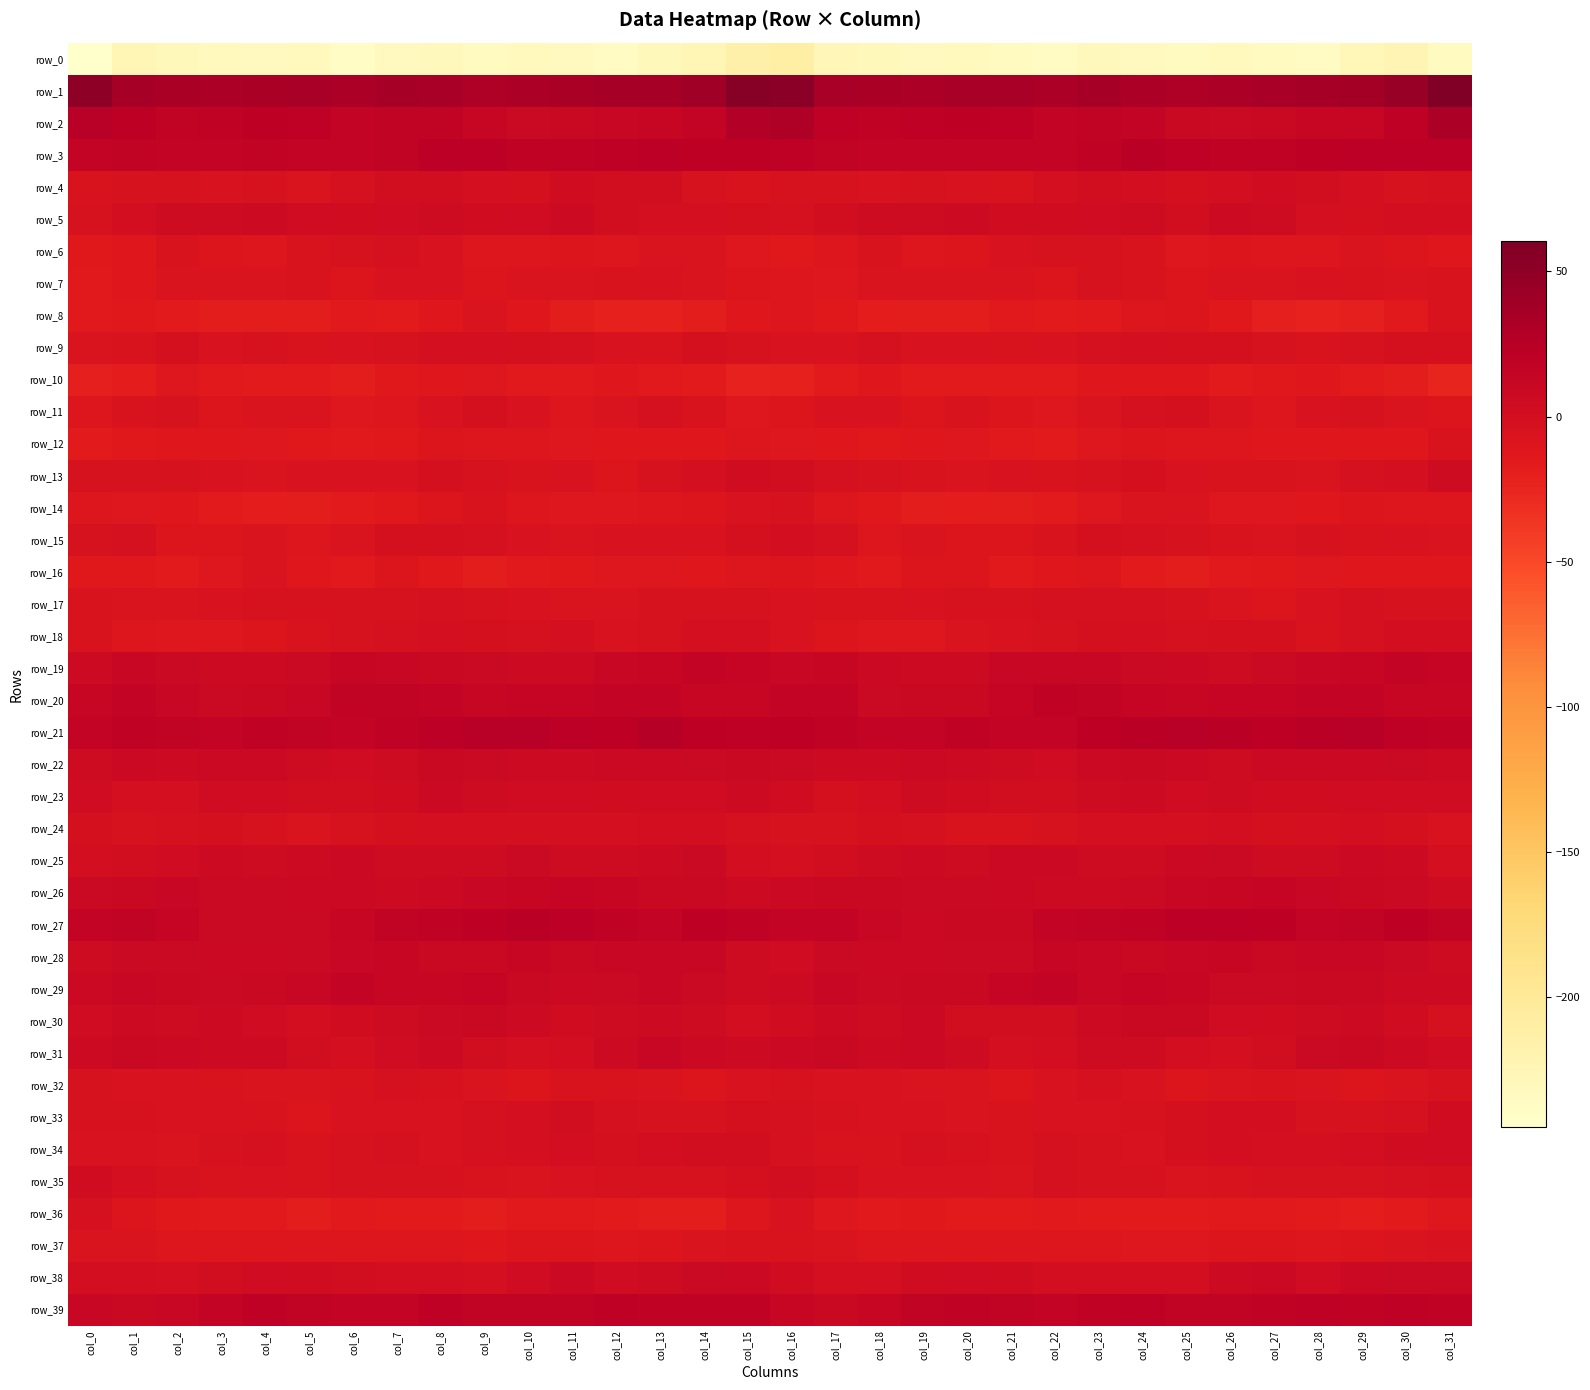

Reading right to left, extract all data points from this chart.

row_0: col_31=-234.9	col_30=-223.4	col_29=-227.1	col_28=-235.9	col_27=-234.5	col_26=-232.4	col_25=-234.5	col_24=-233.1	col_23=-230.8	col_22=-237.4	col_21=-235.2	col_20=-232.0	col_19=-233.6	col_18=-230.2	col_17=-225.9	col_16=-210.6	col_15=-215.0	col_14=-224.4	col_13=-230.6	col_12=-236.5	col_11=-233.4	col_10=-232.3	col_9=-235.2	col_8=-231.2	col_7=-233.1	col_6=-237.9	col_5=-233.0	col_4=-233.0	col_3=-232.1	col_2=-229.9	col_1=-225.7	col_0=-245.0
row_1: col_31=60.6	col_30=44.0	col_29=36.8	col_28=36.5	col_27=35.5	col_26=32.7	col_25=30.4	col_24=33.1	col_23=36.5	col_22=32.5	col_21=34.3	col_20=34.5	col_19=31.2	col_18=33.5	col_17=35.0	col_16=52.9	col_15=55.0	col_14=39.2	col_13=36.6	col_12=36.6	col_11=34.1	col_10=32.1	col_9=30.7	col_8=34.7	col_7=35.7	col_6=32.1	col_5=35.2	col_4=33.1	col_3=31.6	col_2=33.4	col_1=35.8	col_0=50.1
row_2: col_31=33.1	col_30=19.2	col_29=12.7	col_28=11.7	col_27=9.8	col_26=8.3	col_25=9.3	col_24=16.4	col_23=17.5	col_22=14.9	col_21=18.9	col_20=20.4	col_19=19.3	col_18=17.7	col_17=19.6	col_16=29.7	col_15=28.1	col_14=14.9	col_13=12.6	col_12=10.7	col_11=9.4	col_10=8.1	col_9=12.0	col_8=17.6	col_7=16.5	col_6=15.7	col_5=19.8	col_4=20.4	col_3=18.5	col_2=17.1	col_1=20.4	col_0=23.8
row_3: col_31=22.0	col_30=21.5	col_29=21.5	col_28=20.8	col_27=18.6	col_26=17.9	col_25=19.7	col_24=22.5	col_23=17.9	col_22=16.0	col_21=14.4	col_20=16.1	col_19=14.9	col_18=14.6	col_17=16.6	col_16=19.9	col_15=20.2	col_14=20.8	col_13=22.1	col_12=19.2	col_11=18.6	col_10=18.0	col_9=21.4	col_8=21.2	col_7=16.7	col_6=15.8	col_5=14.3	col_4=16.4	col_3=14.0	col_2=15.5	col_1=16.8	col_0=15.2
row_4: col_31=-3.5	col_30=-4.1	col_29=-0.8	col_28=1.6	col_27=2.4	col_26=0.3	col_25=-2.4	col_24=0.7	col_23=1.6	col_22=-0.3	col_21=-7.4	col_20=-5.8	col_19=-4.1	col_18=-5.8	col_17=-4.1	col_16=-4.9	col_15=-6.9	col_14=-4.2	col_13=1.7	col_12=1.2	col_11=2.6	col_10=-1.6	col_9=-1.0	col_8=0.9	col_7=1.8	col_6=-3.0	col_5=-8.1	col_4=-4.4	col_3=-5.1	col_2=-4.8	col_1=-4.1	col_0=-7.3
row_5: col_31=0.1	col_30=-0.1	col_29=-1.7	col_28=-0.3	col_27=4.8	col_26=6.0	col_25=2.0	col_24=5.4	col_23=4.1	col_22=3.0	col_21=2.7	col_20=6.3	col_19=5.2	col_18=5.4	col_17=2.1	col_16=-2.9	col_15=-2.0	col_14=-1.2	col_13=-1.5	col_12=1.7	col_11=5.9	col_10=4.4	col_9=2.9	col_8=5.5	col_7=3.6	col_6=2.4	col_5=3.9	col_4=6.5	col_3=4.8	col_2=5.4	col_1=-0.2	col_0=-4.6
row_6: col_31=-13.3	col_30=-9.2	col_29=-8.1	col_28=-10.2	col_27=-10.3	col_26=-9.2	col_25=-11.3	col_24=-6.8	col_23=-4.1	col_22=-4.1	col_21=-5.6	col_20=-8.8	col_19=-10.4	col_18=-7.0	col_17=-11.0	col_16=-13.8	col_15=-11.6	col_14=-8.5	col_13=-8.5	col_12=-10.9	col_11=-9.4	col_10=-10.4	col_9=-10.1	col_8=-5.4	col_7=-3.6	col_6=-4.7	col_5=-6.6	col_4=-10.1	col_3=-9.1	col_2=-7.2	col_1=-12.8	col_0=-14.6
row_7: col_31=-6.5	col_30=-8.1	col_29=-6.9	col_28=-6.0	col_27=-8.4	col_26=-7.7	col_25=-9.7	col_24=-6.5	col_23=-4.8	col_22=-9.4	col_21=-7.9	col_20=-7.7	col_19=-8.3	col_18=-7.8	col_17=-11.4	col_16=-11.0	col_15=-9.4	col_14=-7.9	col_13=-6.1	col_12=-7.3	col_11=-8.0	col_10=-8.5	col_9=-9.3	col_8=-5.1	col_7=-6.2	col_6=-9.5	col_5=-7.3	col_4=-8.4	col_3=-7.8	col_2=-8.5	col_1=-13.0	col_0=-15.7
row_8: col_31=-7.4	col_30=-15.6	col_29=-20.1	col_28=-22.0	col_27=-19.4	col_26=-14.2	col_25=-9.5	col_24=-10.2	col_23=-15.6	col_22=-17.0	col_21=-15.6	col_20=-17.8	col_19=-17.5	col_18=-18.2	col_17=-14.5	col_16=-10.3	col_15=-13.2	col_14=-17.4	col_13=-21.7	col_12=-21.2	col_11=-17.7	col_10=-12.4	col_9=-8.6	col_8=-12.4	col_7=-17.0	col_6=-15.3	col_5=-17.2	col_4=-17.5	col_3=-17.9	col_2=-17.0	col_1=-13.8	col_0=-15.5
row_9: col_31=-2.1	col_30=-2.2	col_29=-4.1	col_28=-7.3	col_27=-4.1	col_26=-2.6	col_25=-1.8	col_24=-0.6	col_23=-3.6	col_22=-6.1	col_21=-6.6	col_20=-5.7	col_19=-5.5	col_18=-2.9	col_17=-5.4	col_16=-5.6	col_15=-4.3	col_14=-1.9	col_13=-6.4	col_12=-6.2	col_11=-3.4	col_10=-2.7	col_9=-0.8	col_8=-1.3	col_7=-4.9	col_6=-6.1	col_5=-7.1	col_4=-4.8	col_3=-5.5	col_2=-2.2	col_1=-7.1	col_0=-7.7
row_10: col_31=-23.2	col_30=-17.2	col_29=-15.8	col_28=-13.4	col_27=-14.1	col_26=-16.1	col_25=-13.2	col_24=-12.7	col_23=-13.1	col_22=-16.5	col_21=-16.7	col_20=-17.0	col_19=-16.2	col_18=-12.5	col_17=-16.7	col_16=-21.6	col_15=-21.9	col_14=-16.2	col_13=-15.6	col_12=-12.5	col_11=-15.5	col_10=-15.4	col_9=-12.1	col_8=-12.9	col_7=-14.1	col_6=-17.0	col_5=-16.8	col_4=-16.6	col_3=-15.3	col_2=-12.2	col_1=-18.5	col_0=-19.5
row_11: col_31=-9.3	col_30=-8.5	col_29=-4.3	col_28=-5.1	col_27=-10.3	col_26=-7.6	col_25=-2.4	col_24=-3.4	col_23=-8.3	col_22=-12.1	col_21=-9.7	col_20=-7.3	col_19=-9.1	col_18=-6.2	col_17=-5.3	col_16=-9.4	col_15=-11.3	col_14=-7.1	col_13=-3.4	col_12=-7.7	col_11=-10.2	col_10=-5.5	col_9=-1.6	col_8=-5.2	col_7=-10.2	col_6=-11.8	col_5=-8.3	col_4=-7.8	col_3=-8.9	col_2=-4.1	col_1=-7.0	col_0=-10.4
row_12: col_31=-7.5	col_30=-12.3	col_29=-13.0	col_28=-12.5	col_27=-12.5	col_26=-10.7	col_25=-11.0	col_24=-9.7	col_23=-11.1	col_22=-16.1	col_21=-14.7	col_20=-11.7	col_19=-12.4	col_18=-13.5	col_17=-12.8	col_16=-11.3	col_15=-10.6	col_14=-12.9	col_13=-12.5	col_12=-13.1	col_11=-11.9	col_10=-10.5	col_9=-11.0	col_8=-9.1	col_7=-13.5	col_6=-15.7	col_5=-14.0	col_4=-11.5	col_3=-13.3	col_2=-12.7	col_1=-13.8	col_0=-16.2
row_13: col_31=5.3	col_30=-0.5	col_29=-2.8	col_28=-8.0	col_27=-7.2	col_26=-6.6	col_25=-6.0	col_24=-1.8	col_23=-4.3	col_22=-6.6	col_21=-5.1	col_20=-7.5	col_19=-7.2	col_18=-4.5	col_17=-3.8	col_16=1.3	col_15=2.7	col_14=-1.4	col_13=-4.4	col_12=-9.0	col_11=-6.1	col_10=-7.1	col_9=-4.4	col_8=-1.8	col_7=-5.8	col_6=-5.4	col_5=-6.2	col_4=-8.3	col_3=-5.8	col_2=-4.3	col_1=-4.3	col_0=-4.4
row_14: col_31=-10.5	col_30=-10.0	col_29=-9.7	col_28=-12.3	col_27=-11.3	col_26=-11.5	col_25=-8.4	col_24=-8.4	col_23=-12.1	col_22=-16.1	col_21=-17.3	col_20=-18.5	col_19=-17.8	col_18=-13.4	col_17=-10.6	col_16=-4.6	col_15=-6.2	col_14=-9.4	col_13=-10.7	col_12=-12.0	col_11=-11.4	col_10=-10.6	col_9=-7.5	col_8=-9.7	col_7=-13.5	col_6=-16.9	col_5=-17.8	col_4=-18.8	col_3=-16.0	col_2=-12.7	col_1=-11.2	col_0=-10.4
row_15: col_31=-8.4	col_30=-5.3	col_29=-6.6	col_28=-4.5	col_27=-7.9	col_26=-6.7	col_25=-4.2	col_24=-2.9	col_23=-1.6	col_22=-6.4	col_21=-9.4	col_20=-9.6	col_19=-8.5	col_18=-10.4	col_17=-3.6	col_16=-0.0	col_15=-2.3	col_14=-5.5	col_13=-6.2	col_12=-5.1	col_11=-8.4	col_10=-5.4	col_9=-3.5	col_8=-2.5	col_7=-2.5	col_6=-8.3	col_5=-10.1	col_4=-8.5	col_3=-9.6	col_2=-9.0	col_1=-3.5	col_0=-4.4
row_16: col_31=-12.7	col_30=-13.2	col_29=-12.5	col_28=-11.5	col_27=-13.7	col_26=-15.1	col_25=-17.4	col_24=-15.9	col_23=-10.6	col_22=-12.4	col_21=-15.0	col_20=-9.5	col_19=-9.8	col_18=-15.3	col_17=-13.2	col_16=-9.3	col_15=-9.9	col_14=-13.2	col_13=-11.9	col_12=-12.2	col_11=-14.2	col_10=-15.8	col_9=-17.3	col_8=-14.3	col_7=-9.6	col_6=-15.0	col_5=-13.3	col_4=-8.1	col_3=-12.1	col_2=-15.8	col_1=-14.0	col_0=-13.9
row_17: col_31=-4.8	col_30=-4.7	col_29=-3.6	col_28=-5.9	col_27=-8.8	col_26=-7.6	col_25=-4.8	col_24=-3.8	col_23=-3.4	col_22=-3.8	col_21=-4.5	col_20=-4.3	col_19=-5.3	col_18=-7.0	col_17=-7.3	col_16=-5.3	col_15=-4.0	col_14=-4.0	col_13=-4.2	col_12=-7.5	col_11=-8.6	col_10=-6.3	col_9=-4.1	col_8=-3.4	col_7=-3.9	col_6=-4.1	col_5=-4.4	col_4=-4.5	col_3=-5.8	col_2=-7.9	col_1=-8.4	col_0=-7.0
row_18: col_31=0.7	col_30=-0.2	col_29=-2.9	col_28=-6.6	col_27=-2.0	col_26=-2.7	col_25=-3.1	col_24=-1.4	col_23=-2.2	col_22=-4.6	col_21=-5.6	col_20=-8.0	col_19=-11.3	col_18=-11.5	col_17=-9.5	col_16=-6.0	col_15=-0.6	col_14=-0.8	col_13=-5.0	col_12=-5.5	col_11=-1.0	col_10=-3.4	col_9=-2.1	col_8=-1.4	col_7=-3.5	col_6=-4.7	col_5=-6.3	col_4=-9.5	col_3=-11.7	col_2=-11.2	col_1=-9.9	col_0=-7.4
row_19: col_31=13.4	col_30=15.6	col_29=12.8	col_28=11.5	col_27=8.6	col_26=4.9	col_25=7.6	col_24=8.7	col_23=10.7	col_22=11.1	col_21=10.4	col_20=6.5	col_19=6.7	col_18=7.4	col_17=11.9	col_16=10.7	col_15=13.6	col_14=14.6	col_13=12.2	col_12=11.0	col_11=6.7	col_10=5.7	col_9=8.1	col_8=9.5	col_7=10.9	col_6=11.7	col_5=8.4	col_4=6.3	col_3=6.7	col_2=9.1	col_1=10.7	col_0=6.0
row_20: col_31=11.8	col_30=12.1	col_29=14.6	col_28=16.2	col_27=13.1	col_26=13.4	col_25=12.0	col_24=14.0	col_23=16.7	col_22=17.8	col_21=13.3	col_20=10.0	col_19=9.9	col_18=8.6	col_17=15.9	col_16=16.1	col_15=12.0	col_14=12.8	col_13=15.9	col_12=15.0	col_11=12.9	col_10=13.2	col_9=12.1	col_8=15.3	col_7=17.3	col_6=17.4	col_5=10.8	col_4=10.3	col_3=8.6	col_2=10.7	col_1=16.3	col_0=11.9
row_21: col_31=17.8	col_30=18.9	col_29=23.9	col_28=23.4	col_27=20.5	col_26=23.3	col_25=23.9	col_24=22.8	col_23=20.1	col_22=15.4	col_21=15.4	col_20=18.6	col_19=16.0	col_18=16.4	col_17=18.2	col_16=20.5	col_15=19.6	col_14=20.7	col_13=25.0	col_12=21.1	col_11=21.6	col_10=23.8	col_9=23.8	col_8=22.0	col_7=18.3	col_6=14.8	col_5=16.7	col_4=18.1	col_3=15.4	col_2=16.8	col_1=17.9	col_0=15.2
row_22: col_31=6.3	col_30=8.6	col_29=7.7	col_28=7.6	col_27=7.1	col_26=5.5	col_25=7.8	col_24=9.4	col_23=7.0	col_22=3.7	col_21=5.0	col_20=6.7	col_19=7.7	col_18=6.1	col_17=6.7	col_16=8.0	col_15=9.8	col_14=8.8	col_13=7.4	col_12=7.5	col_11=6.3	col_10=6.0	col_9=8.7	col_8=9.3	col_7=5.0	col_6=4.4	col_5=5.2	col_4=7.7	col_3=6.9	col_2=5.9	col_1=6.9	col_0=5.4
row_23: col_31=3.8	col_30=3.6	col_29=3.6	col_28=2.9	col_27=2.9	col_26=4.8	col_25=4.3	col_24=6.8	col_23=4.9	col_22=0.9	col_21=1.6	col_20=2.6	col_19=4.6	col_18=0.5	col_17=-1.7	col_16=2.4	col_15=5.9	col_14=3.8	col_13=3.4	col_12=2.7	col_11=3.9	col_10=4.4	col_9=5.2	col_8=6.9	col_7=3.1	col_6=1.4	col_5=1.4	col_4=3.5	col_3=3.8	col_2=-1.1	col_1=-0.7	col_0=3.8
row_24: col_31=-5.9	col_30=-2.1	col_29=0.4	col_28=-0.4	col_27=-2.0	col_26=-0.2	col_25=-1.1	col_24=-1.1	col_23=-1.3	col_22=-4.6	col_21=-6.8	col_20=-6.6	col_19=-3.0	col_18=-2.3	col_17=-4.8	col_16=-4.8	col_15=-3.7	col_14=-0.3	col_13=0.1	col_12=-1.2	col_11=-1.3	col_10=-0.4	col_9=-1.3	col_8=-0.9	col_7=-2.5	col_6=-4.9	col_5=-7.9	col_4=-5.0	col_3=-2.2	col_2=-3.1	col_1=-4.4	col_0=-2.4
row_25: col_31=-1.0	col_30=6.1	col_29=7.8	col_28=5.2	col_27=4.8	col_26=8.3	col_25=7.1	col_24=4.7	col_23=5.1	col_22=6.9	col_21=7.8	col_20=4.7	col_19=6.1	col_18=5.3	col_17=2.0	col_16=-0.8	col_15=0.9	col_14=8.2	col_13=6.5	col_12=4.5	col_11=5.6	col_10=8.8	col_9=5.7	col_8=4.8	col_7=5.4	col_6=7.9	col_5=6.1	col_4=5.1	col_3=6.2	col_2=4.4	col_1=1.9	col_0=0.0
row_26: col_31=5.1	col_30=8.3	col_29=9.7	col_28=10.5	col_27=13.0	col_26=12.7	col_25=11.3	col_24=8.6	col_23=6.8	col_22=6.2	col_21=7.8	col_20=8.2	col_19=8.8	col_18=10.3	col_17=9.6	col_16=8.0	col_15=6.5	col_14=9.5	col_13=9.4	col_12=11.6	col_11=13.0	col_10=12.2	col_9=10.6	col_8=7.8	col_7=6.1	col_6=7.0	col_5=7.7	col_4=8.6	col_3=9.1	col_2=11.1	col_1=10.1	col_0=8.2
row_27: col_31=17.3	col_30=21.1	col_29=16.8	col_28=15.8	col_27=20.8	col_26=22.2	col_25=22.2	col_24=18.7	col_23=17.4	col_22=14.6	col_21=9.3	col_20=9.5	col_19=7.8	col_18=11.4	col_17=15.5	col_16=15.1	col_15=17.6	col_14=21.1	col_13=14.2	col_12=18.5	col_11=21.2	col_10=22.7	col_9=21.0	col_8=17.9	col_7=16.7	col_6=12.6	col_5=8.9	col_4=8.8	col_3=8.7	col_2=13.9	col_1=17.5	col_0=16.2
row_28: col_31=5.1	col_30=8.2	col_29=11.5	col_28=10.6	col_27=9.5	col_26=12.1	col_25=11.3	col_24=9.6	col_23=11.6	col_22=11.7	col_21=9.1	col_20=8.1	col_19=7.3	col_18=7.8	col_17=8.2	col_16=3.7	col_15=4.5	col_14=10.6	col_13=10.6	col_12=10.5	col_11=10.3	col_10=12.2	col_9=10.3	col_8=10.1	col_7=12.2	col_6=10.8	col_5=8.4	col_4=7.9	col_3=7.1	col_2=8.9	col_1=8.6	col_0=5.6
row_29: col_31=6.1	col_30=6.7	col_29=10.2	col_28=9.8	col_27=8.4	col_26=8.1	col_25=12.5	col_24=13.1	col_23=11.4	col_22=14.3	col_21=13.2	col_20=9.7	col_19=10.2	col_18=8.5	col_17=10.6	col_16=6.0	col_15=5.6	col_14=8.3	col_13=10.6	col_12=9.2	col_11=8.0	col_10=9.5	col_9=13.6	col_8=12.2	col_7=12.1	col_6=15.3	col_5=11.0	col_4=10.2	col_3=8.8	col_2=9.8	col_1=10.6	col_0=7.3
row_30: col_31=-3.1	col_30=2.8	col_29=6.4	col_28=5.6	col_27=2.6	col_26=4.2	col_25=9.4	col_24=9.5	col_23=6.8	col_22=2.0	col_21=1.5	col_20=1.0	col_19=6.9	col_18=4.7	col_17=6.5	col_16=2.4	col_15=0.6	col_14=5.1	col_13=6.3	col_12=4.6	col_11=2.2	col_10=6.6	col_9=9.9	col_8=8.9	col_7=4.7	col_6=2.2	col_5=0.2	col_4=3.5	col_3=6.2	col_2=5.4	col_1=6.5	col_0=3.8
row_31: col_31=3.8	col_30=6.6	col_29=9.5	col_28=8.5	col_27=1.9	col_26=-1.4	col_25=-0.2	col_24=4.6	col_23=5.3	col_22=-0.2	col_21=-0.8	col_20=4.8	col_19=6.9	col_18=6.3	col_17=9.4	col_16=8.0	col_15=6.1	col_14=7.3	col_13=10.5	col_12=5.9	col_11=0.3	col_10=-1.1	col_9=1.2	col_8=5.9	col_7=3.3	col_6=-1.2	col_5=1.2	col_4=5.8	col_3=6.8	col_2=7.1	col_1=9.8	col_0=6.8
row_32: col_31=-4.4	col_30=-7.6	col_29=-9.6	col_28=-7.8	col_27=-7.0	col_26=-8.3	col_25=-9.1	col_24=-5.6	col_23=-2.9	col_22=-5.7	col_21=-8.7	col_20=-7.9	col_19=-7.6	col_18=-6.1	col_17=-5.4	col_16=-5.1	col_15=-6.1	col_14=-9.5	col_13=-8.6	col_12=-7.1	col_11=-7.0	col_10=-8.7	col_9=-8.4	col_8=-4.2	col_7=-3.2	col_6=-7.2	col_5=-8.6	col_4=-7.9	col_3=-6.8	col_2=-5.9	col_1=-5.3	col_0=-4.0
row_33: col_31=2.5	col_30=-2.9	col_29=-4.7	col_28=-4.2	col_27=0.7	col_26=0.1	col_25=-2.3	col_24=-4.4	col_23=-5.6	col_22=-5.9	col_21=-7.4	col_20=-8.6	col_19=-6.3	col_18=-6.1	col_17=-5.0	col_16=-3.8	col_15=-2.7	col_14=-4.5	col_13=-4.7	col_12=-2.8	col_11=1.8	col_10=-1.1	col_9=-2.7	col_8=-5.3	col_7=-5.8	col_6=-5.7	col_5=-8.9	col_4=-7.4	col_3=-6.1	col_2=-5.9	col_1=-5.1	col_0=-4.0
row_34: col_31=3.3	col_30=2.5	col_29=0.3	col_28=-1.2	col_27=-1.0	col_26=0.5	col_25=-2.6	col_24=-5.4	col_23=-4.3	col_22=-3.6	col_21=-6.4	col_20=-4.9	col_19=-3.3	col_18=-7.3	col_17=-6.3	col_16=-3.6	col_15=0.9	col_14=1.4	col_13=0.1	col_12=-2.2	col_11=0.2	col_10=-0.3	col_9=-3.8	col_8=-5.5	col_7=-3.8	col_6=-4.3	col_5=-6.6	col_4=-3.5	col_3=-4.8	col_2=-7.7	col_1=-6.2	col_0=-5.3
row_35: col_31=-2.5	col_30=-3.8	col_29=-4.1	col_28=-4.6	col_27=-5.0	col_26=-7.0	col_25=-8.4	col_24=-5.0	col_23=-4.6	col_22=-3.7	col_21=-7.6	col_20=-6.0	col_19=-6.1	col_18=-5.8	col_17=-1.9	col_16=1.0	col_15=-2.6	col_14=-4.1	col_13=-4.4	col_12=-4.9	col_11=-5.4	col_10=-8.2	col_9=-7.1	col_8=-4.5	col_7=-4.3	col_6=-4.7	col_5=-7.3	col_4=-5.9	col_3=-6.3	col_2=-4.8	col_1=-1.0	col_0=2.2
row_36: col_31=-11.5	col_30=-16.4	col_29=-18.4	col_28=-16.7	col_27=-15.7	col_26=-15.0	col_25=-17.0	col_24=-16.3	col_23=-16.6	col_22=-15.7	col_21=-16.9	col_20=-16.1	col_19=-14.6	col_18=-14.7	col_17=-11.2	col_16=-5.6	col_15=-10.3	col_14=-18.2	col_13=-17.8	col_12=-16.1	col_11=-15.5	col_10=-15.4	col_9=-17.0	col_8=-16.0	col_7=-16.8	col_6=-15.4	col_5=-17.0	col_4=-15.3	col_3=-14.7	col_2=-14.3	col_1=-9.4	col_0=-3.2
row_37: col_31=-5.9	col_30=-7.8	col_29=-8.9	col_28=-10.9	col_27=-9.1	col_26=-8.7	col_25=-11.5	col_24=-11.5	col_23=-10.5	col_22=-10.9	col_21=-9.9	col_20=-10.8	col_19=-10.3	col_18=-10.1	col_17=-8.6	col_16=-7.0	col_15=-6.9	col_14=-8.1	col_13=-9.8	col_12=-10.1	col_11=-9.2	col_10=-9.0	col_9=-12.4	col_8=-10.8	col_7=-10.8	col_6=-10.3	col_5=-10.2	col_4=-10.9	col_3=-10.1	col_2=-10.2	col_1=-7.9	col_0=-7.5
row_38: col_31=8.1	col_30=9.1	col_29=7.3	col_28=3.4	col_27=7.3	col_26=6.5	col_25=0.4	col_24=-0.3	col_23=0.0	col_22=0.3	col_21=2.3	col_20=4.0	col_19=3.1	col_18=-0.7	col_17=-0.5	col_16=2.2	col_15=6.9	col_14=9.1	col_13=5.6	col_12=4.3	col_11=7.9	col_10=4.2	col_9=-0.7	col_8=0.2	col_7=-0.3	col_6=1.3	col_5=3.0	col_4=4.1	col_3=1.7	col_2=-1.3	col_1=0.1	col_0=-0.0
row_39: col_31=18.5	col_30=19.1	col_29=18.1	col_28=19.6	col_27=17.8	col_26=16.5	col_25=16.9	col_24=19.1	col_23=17.8	col_22=14.7	col_21=17.3	col_20=18.3	col_19=17.2	col_18=12.0	col_17=9.8	col_16=12.0	col_15=17.9	col_14=18.4	col_13=18.5	col_12=19.6	col_11=16.8	col_10=16.6	col_9=17.4	col_8=19.7	col_7=15.9	col_6=16.0	col_5=17.2	col_4=19.0	col_3=14.8	col_2=11.1	col_1=10.2	col_0=11.4